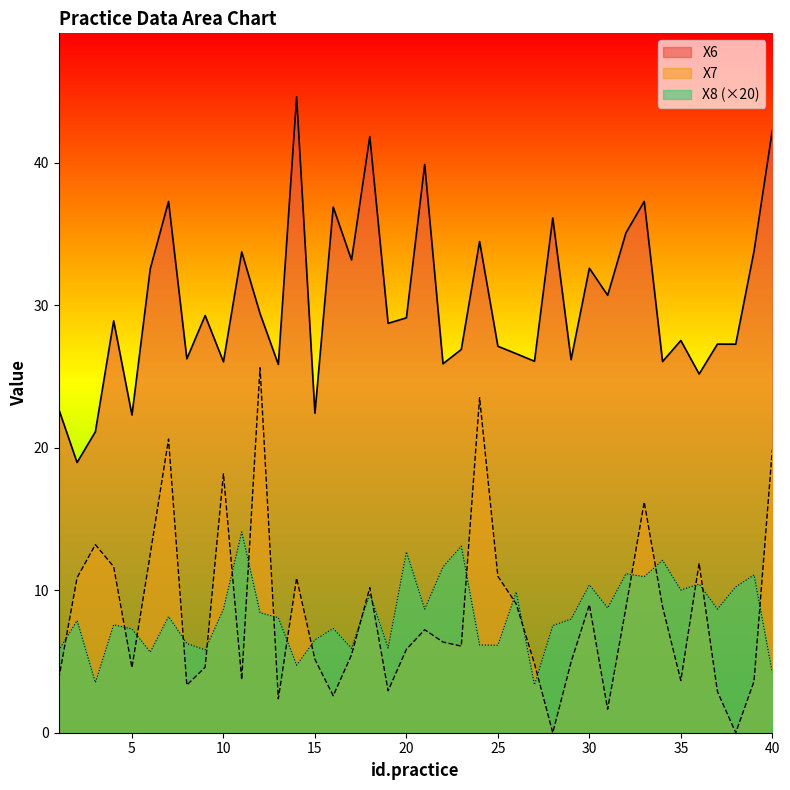

What is the sum of the X6 values at 22 and 27?

52.0